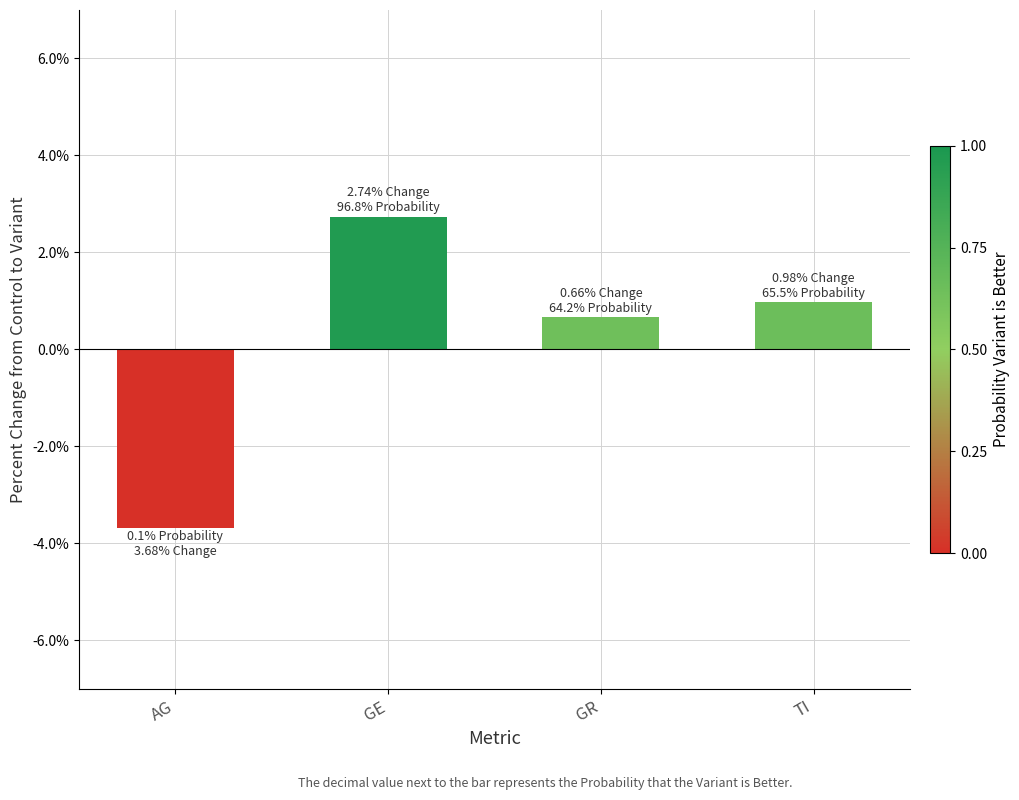

What is the value of the 2nd bar from the left?

2.7